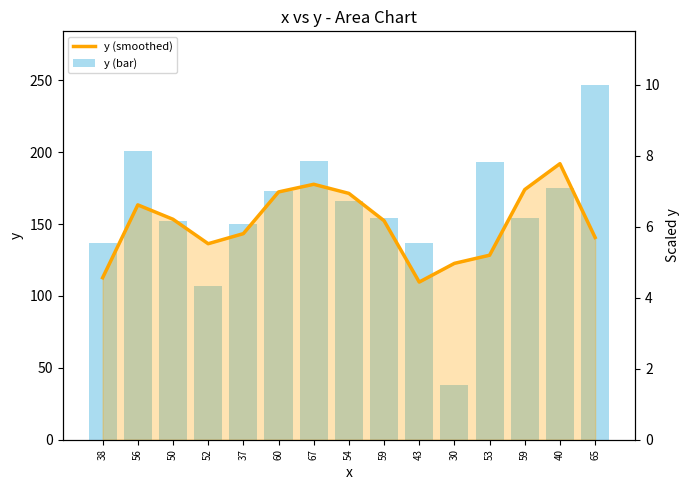

Which series has the widest spread of values?

y (bar)